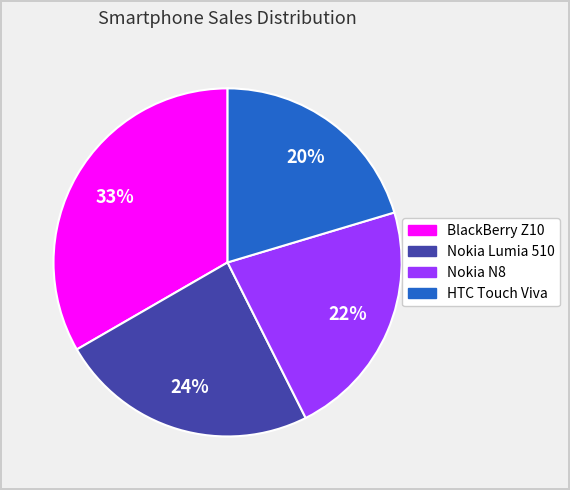

What percentage is the Nokia N8 slice, to the nearest percent?

22%